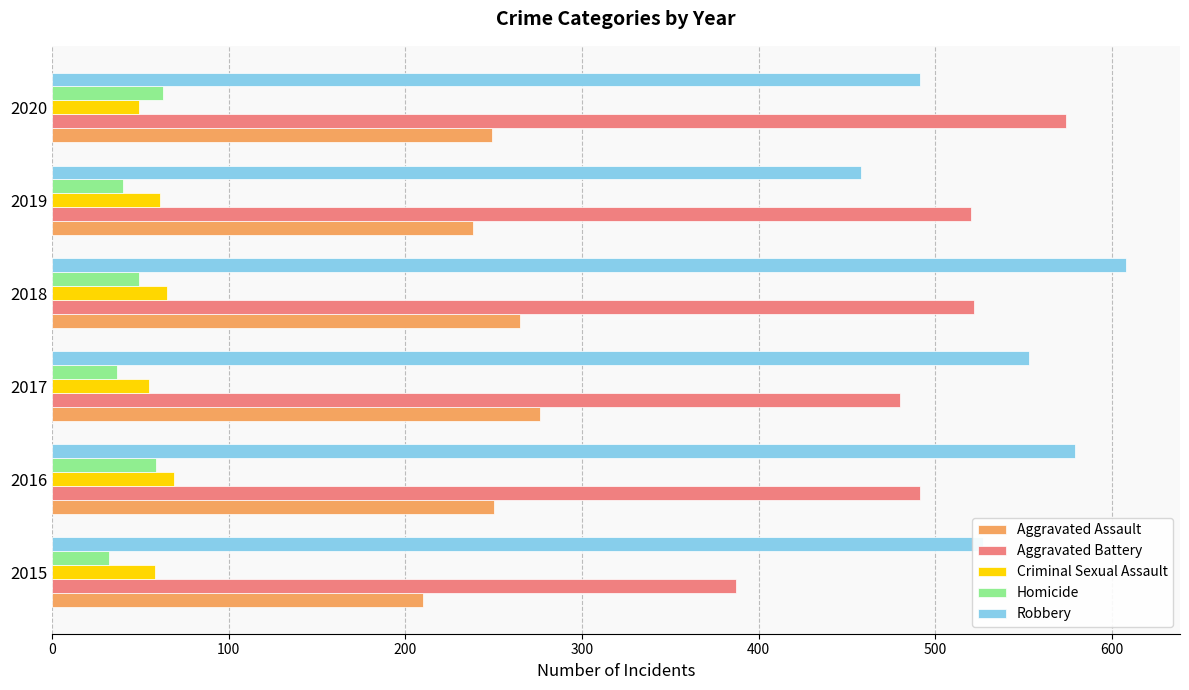

Which series has the widest spread of values?

Aggravated Battery